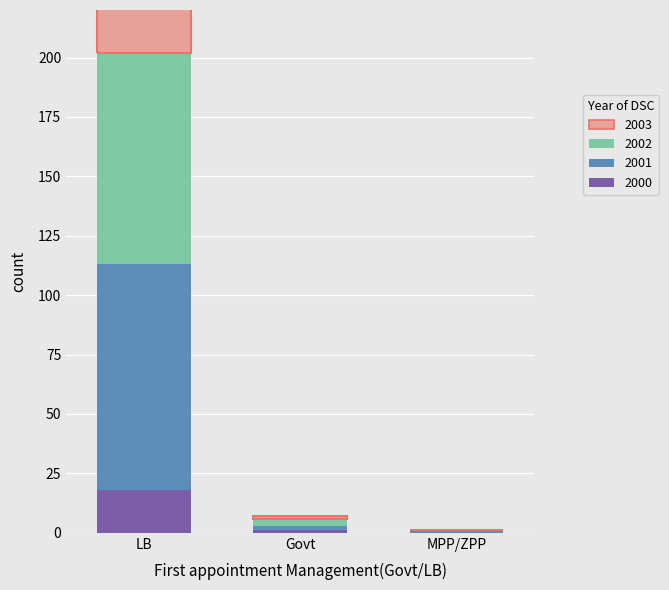

What is the total value across all series at MPP/ZPP?

1